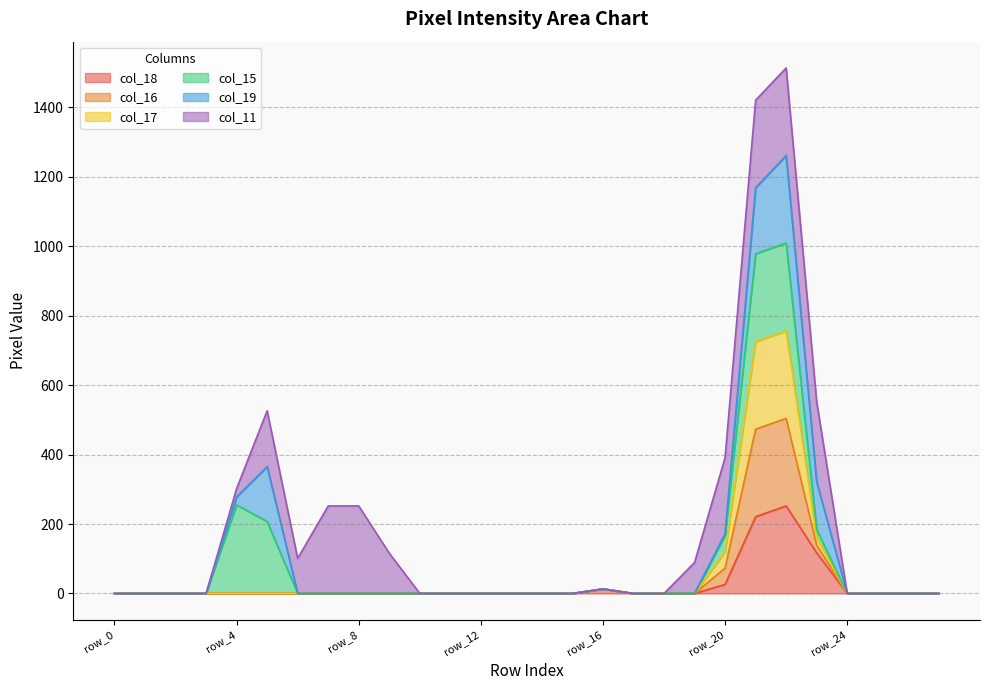

What is the difference between the col_17 values at row_23 and row_9?

139